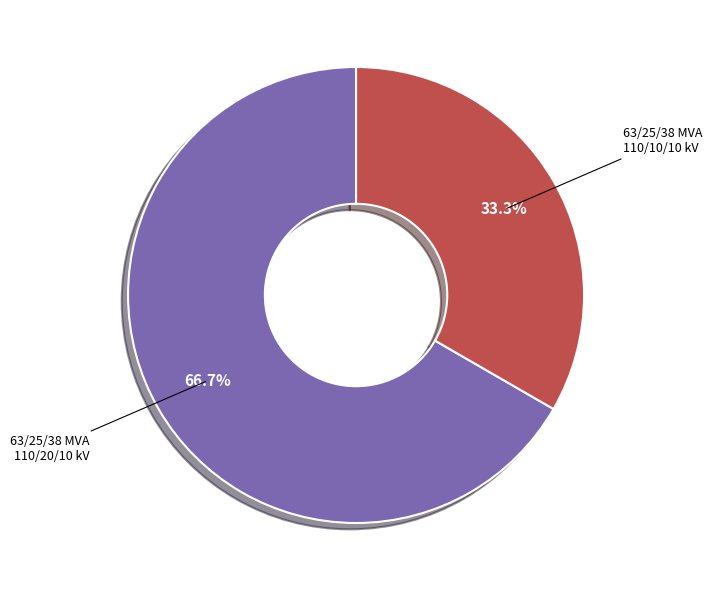

Is there a majority slice in this chart?

Yes